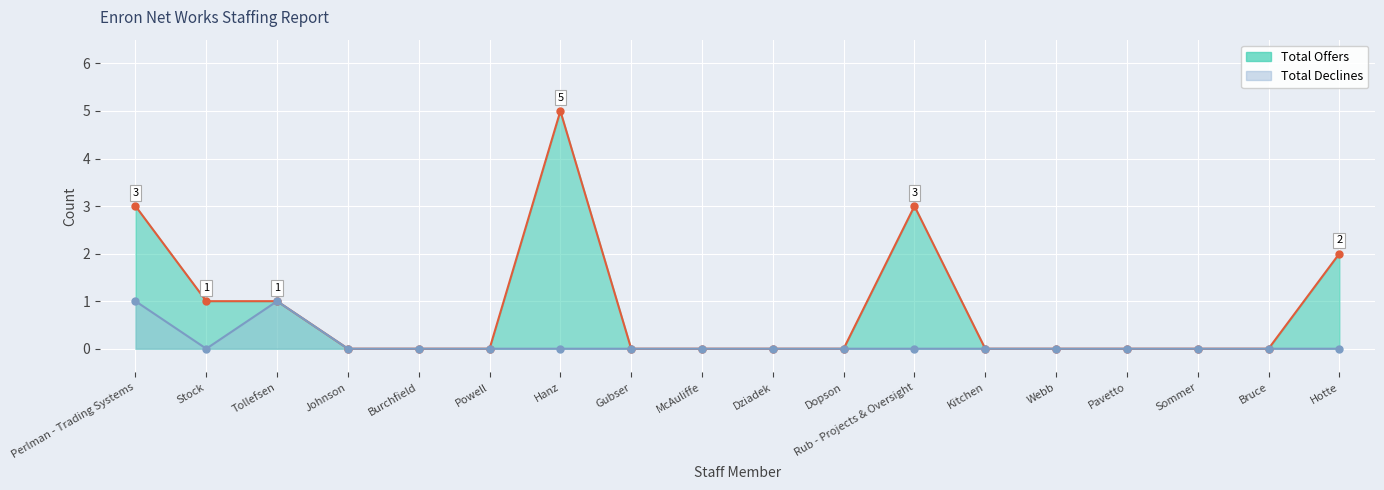

Between Dziadek and Rub - Projects & Oversight, which is larger?

Rub - Projects & Oversight